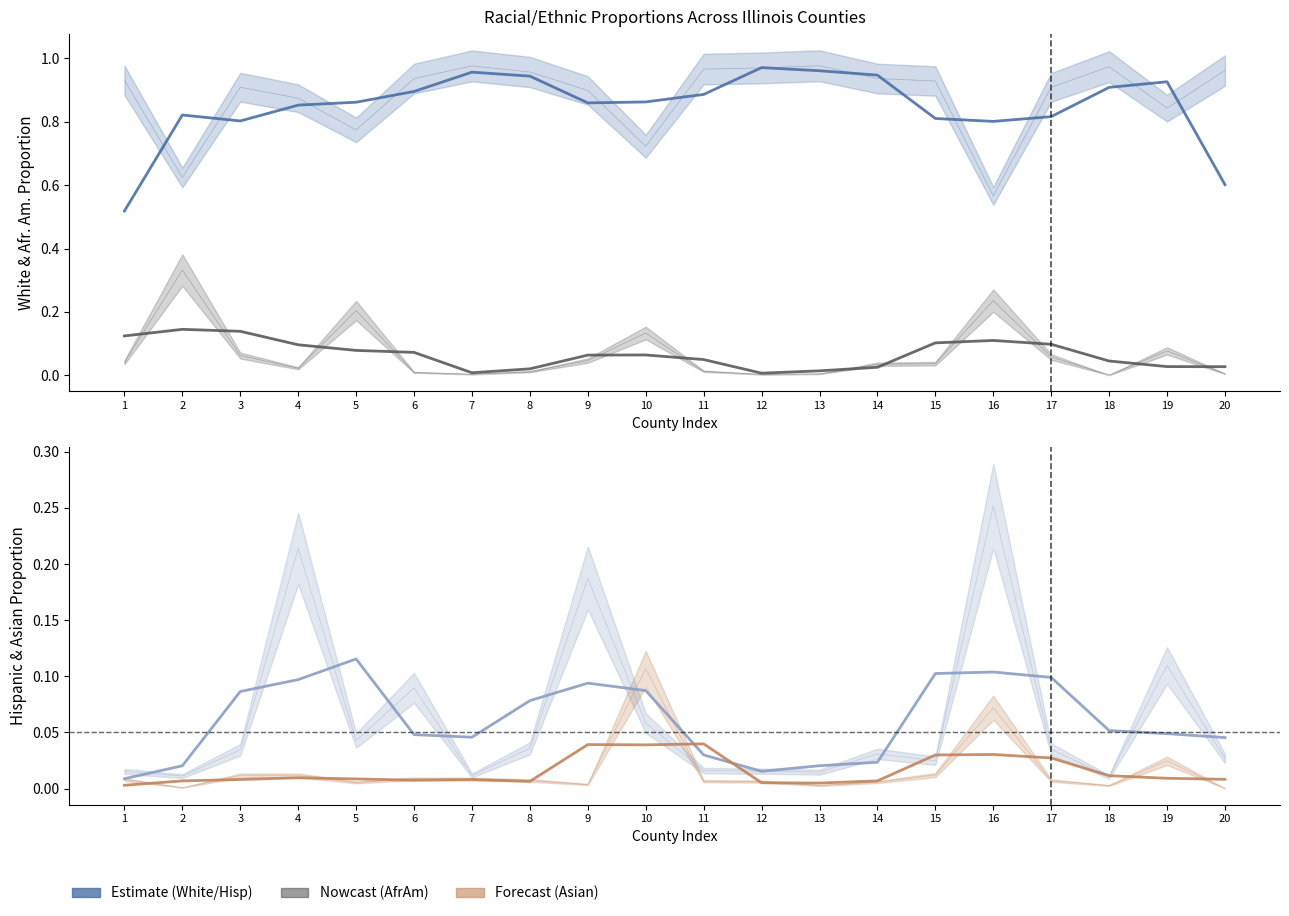

Reading left to right, list all the values displayed in this chart.

whitePr18: 1=0.5	2=0.8	3=0.8	4=0.9	5=0.9	6=0.9	7=1.0	8=0.9	9=0.9	10=0.9	11=0.9	12=1.0	13=1.0	14=0.9	15=0.8	16=0.8	17=0.8	18=0.9	19=0.9	20=0.6
afrAmPr18: 1=0.1	2=0.1	3=0.1	4=0.1	5=0.1	6=0.1	7=0.0	8=0.0	9=0.1	10=0.1	11=0.0	12=0.0	13=0.0	14=0.0	15=0.1	16=0.1	17=0.1	18=0.0	19=0.0	20=0.0
hispPr18: 1=0.0	2=0.0	3=0.1	4=0.1	5=0.1	6=0.0	7=0.0	8=0.1	9=0.1	10=0.1	11=0.0	12=0.0	13=0.0	14=0.0	15=0.1	16=0.1	17=0.1	18=0.1	19=0.0	20=0.0
asianPr18: 1=0.0	2=0.0	3=0.0	4=0.0	5=0.0	6=0.0	7=0.0	8=0.0	9=0.0	10=0.0	11=0.0	12=0.0	13=0.0	14=0.0	15=0.0	16=0.0	17=0.0	18=0.0	19=0.0	20=0.0